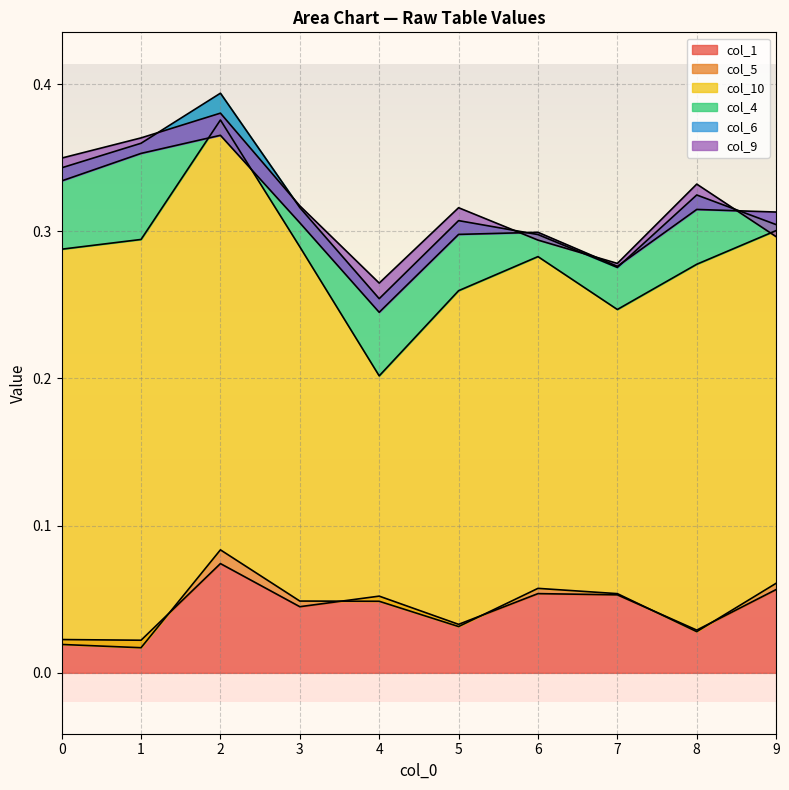

Which series has the largest range (max minus min)?

col_10